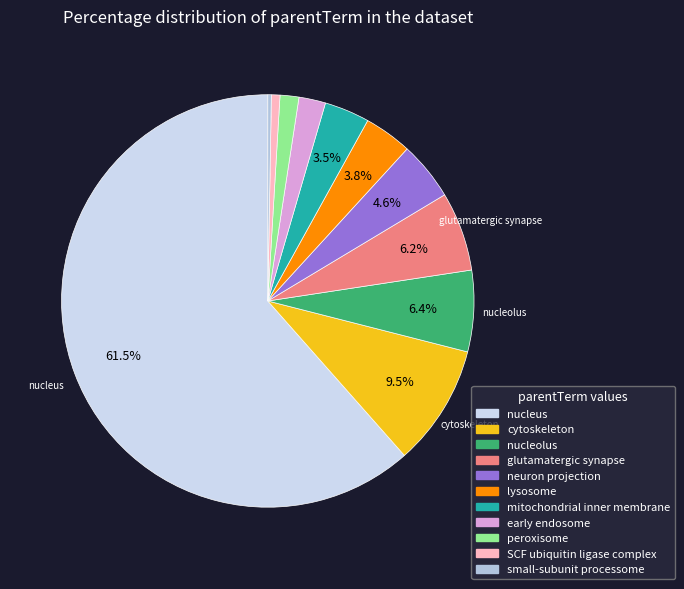

What portion of the pie excludes small-subunit processome?

99.7%